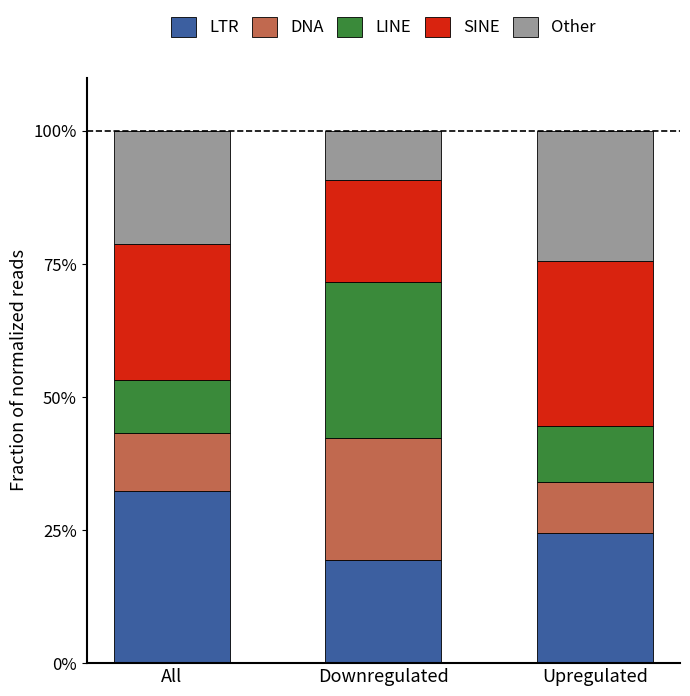

Reading right to left, list the values for the LTR series.

24.4	19.3	32.3